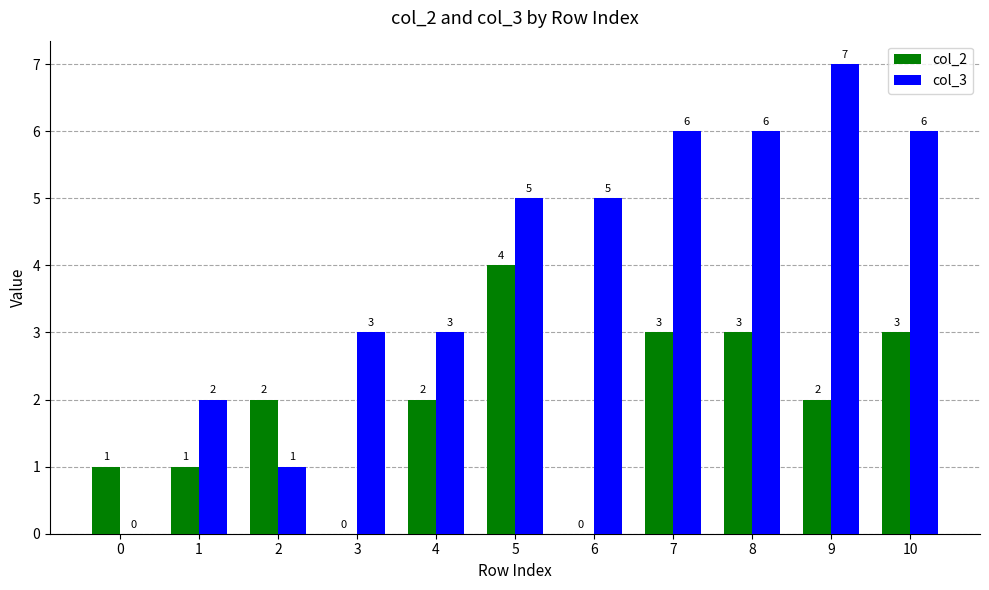

What is the sum of all col_2 values?

21